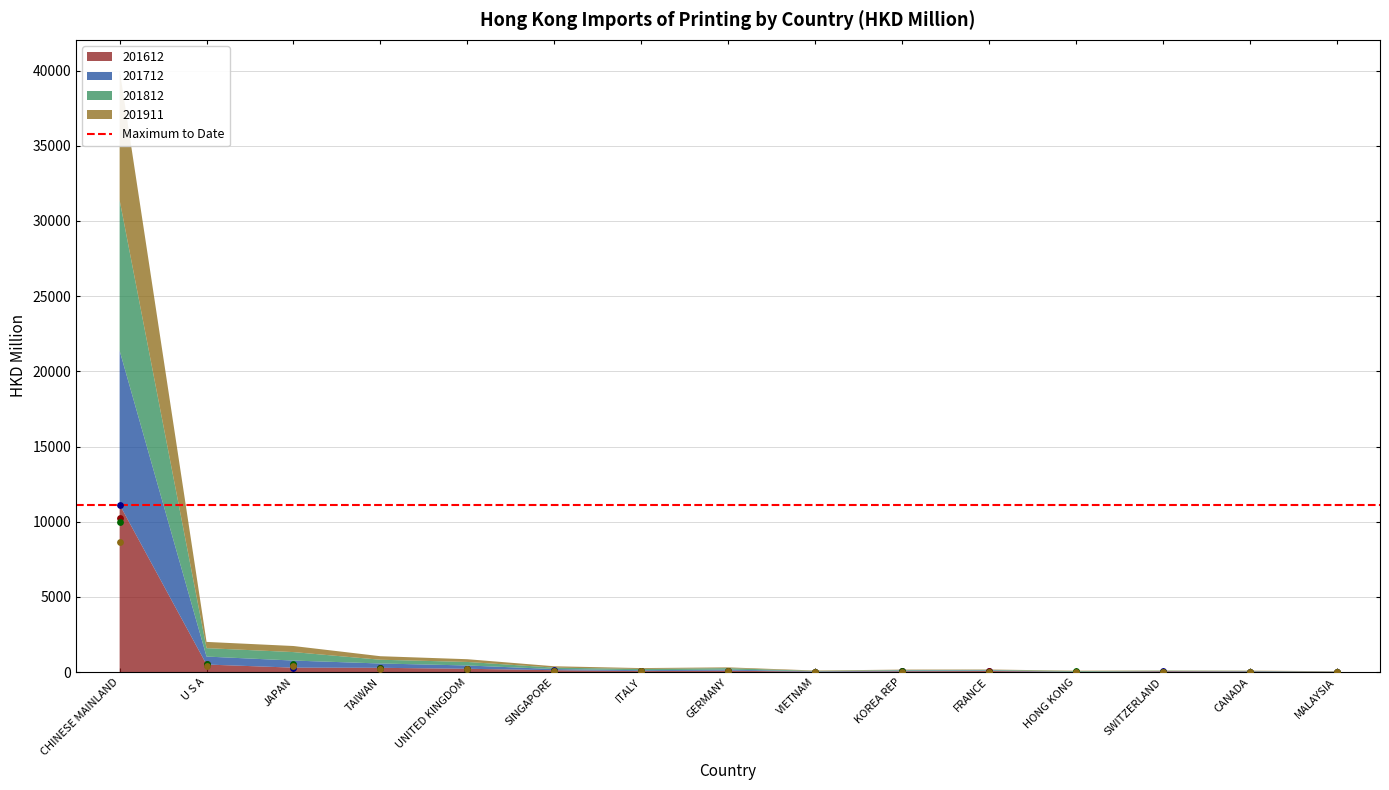

Which series has the widest spread of Y values?

201612